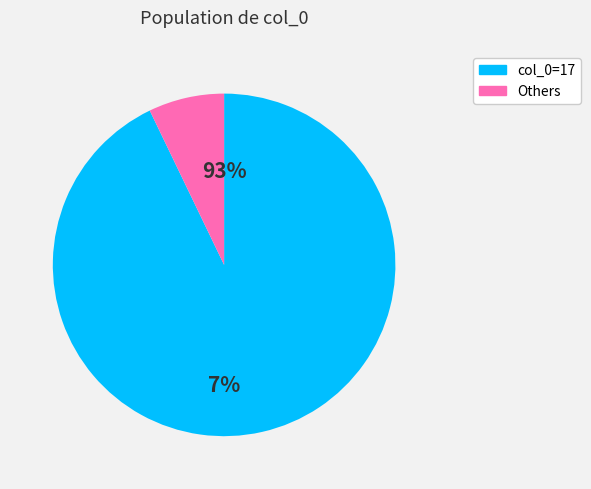

The 1 slice represents 14% of the pie. True or false?

False